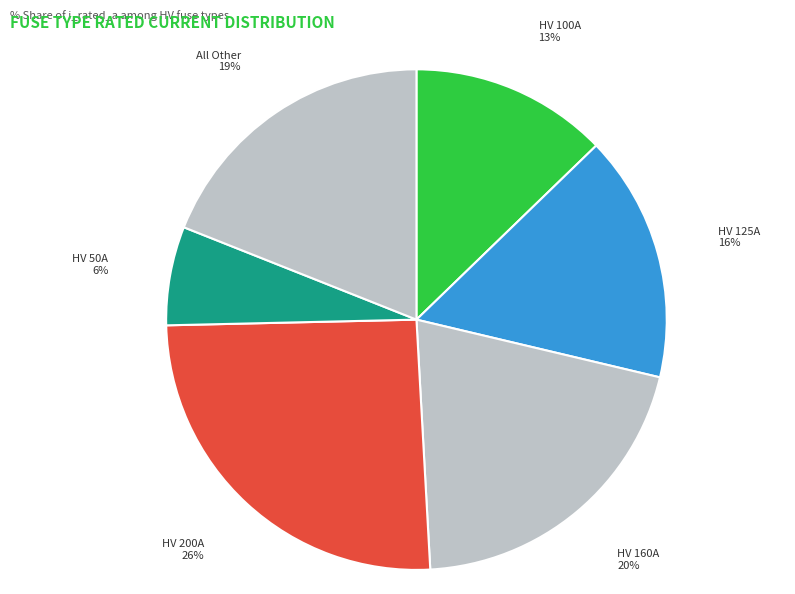

Count the number of slices in the pie.

6